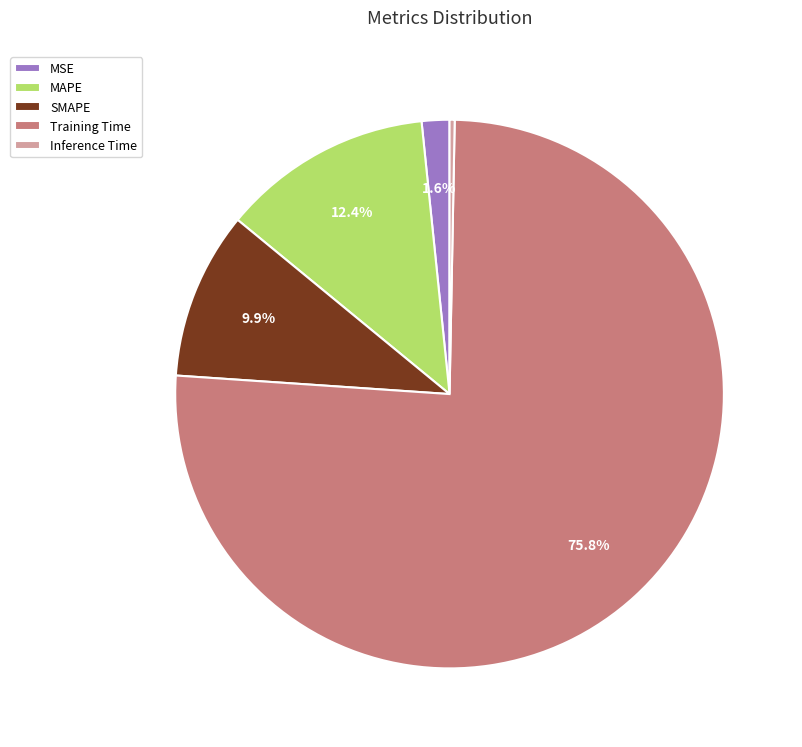

The SMAPE slice represents 20% of the pie. True or false?

False